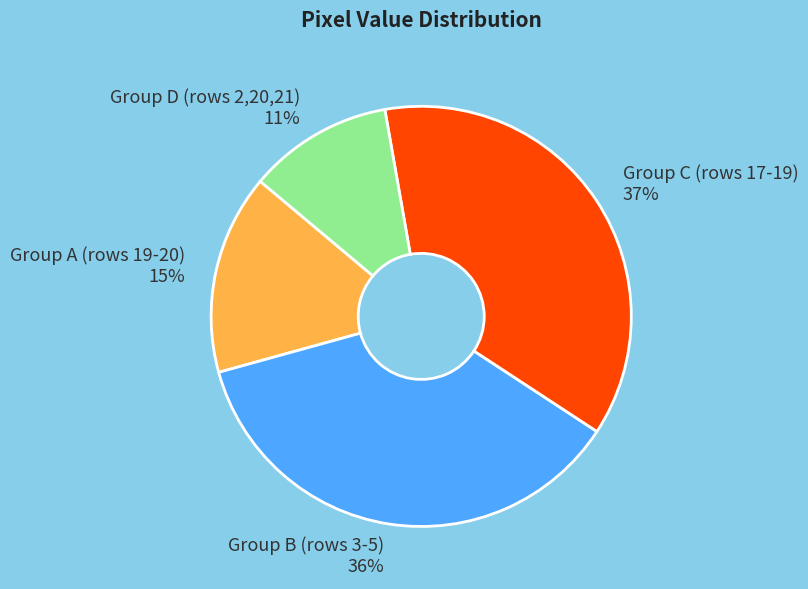

Which category has the biggest portion of the pie?

Group C (rows 17-19) 37%